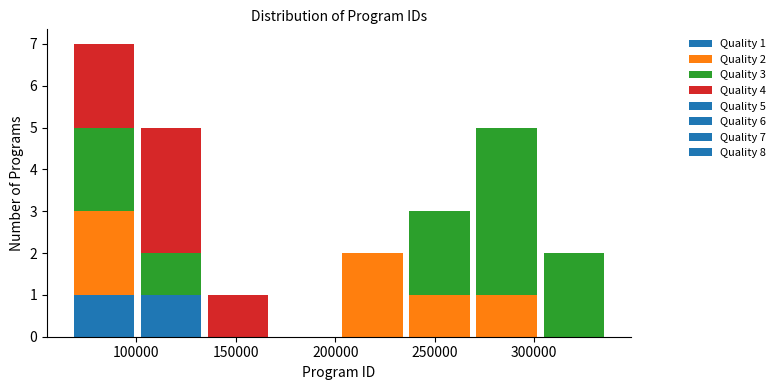

Which range on the x-axis has the tallest stacked bar (by total height)?

65000 to 100000